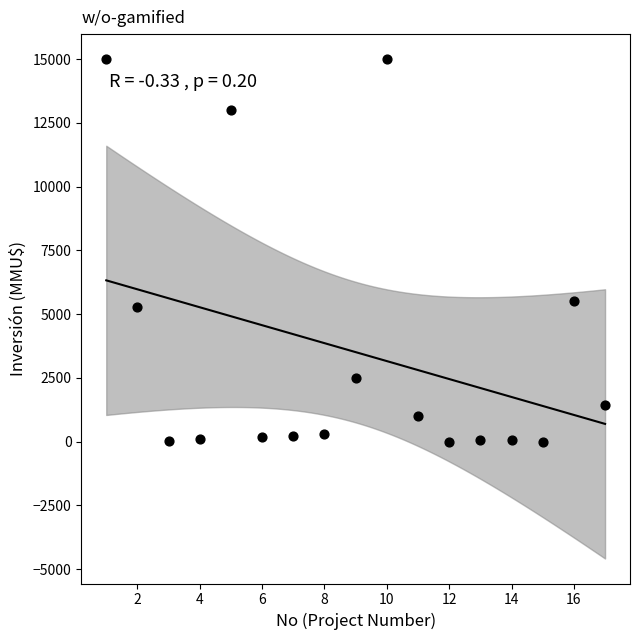

What is the range of Y values (max minus min)?

15000